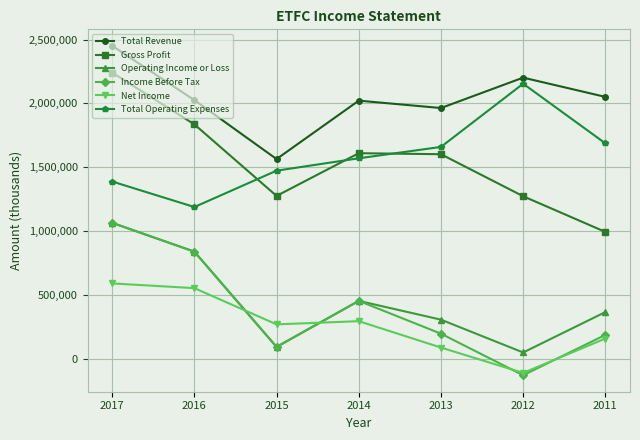

What is the approximate value of Gross Profit at 2011?

992900